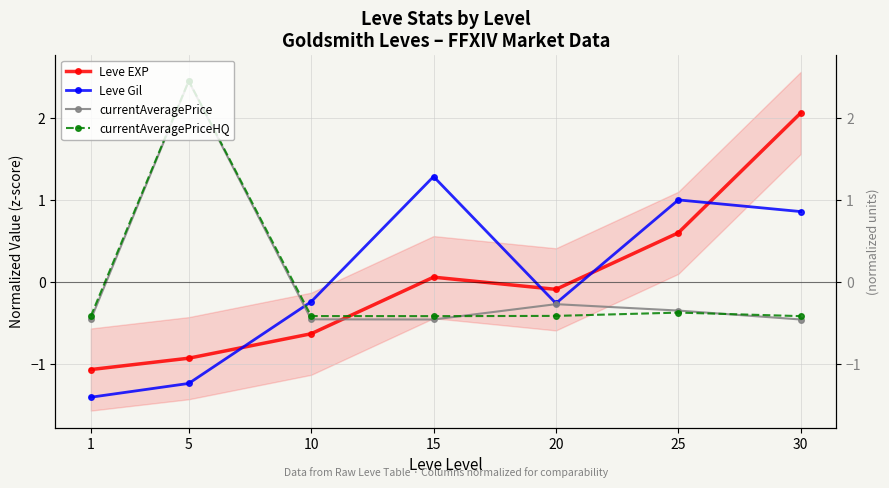

How many lines are shown in the chart?

4